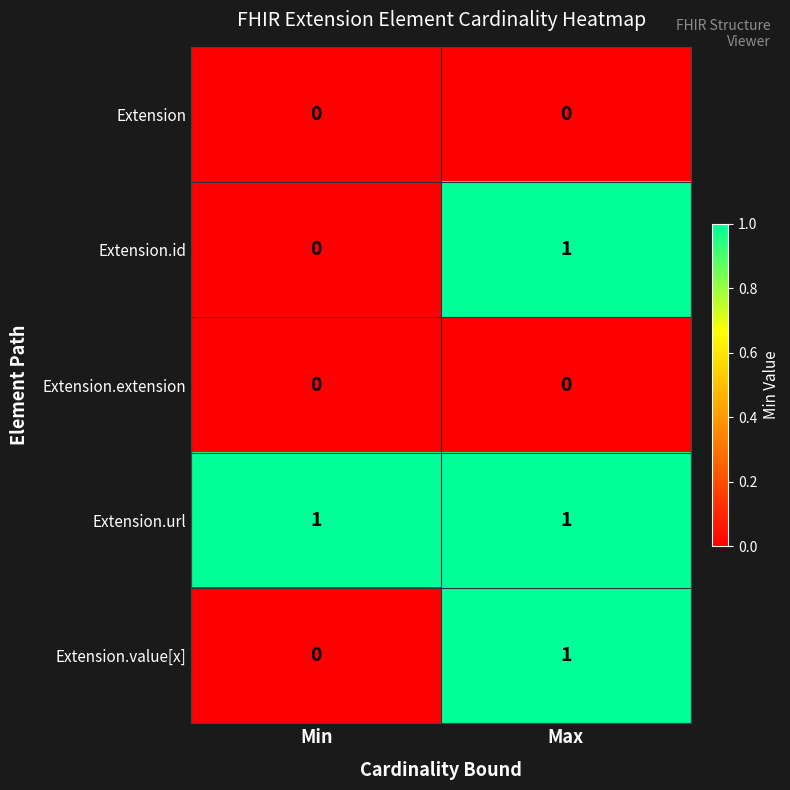

Is it true that Extension.id equals 0 at Min?

True